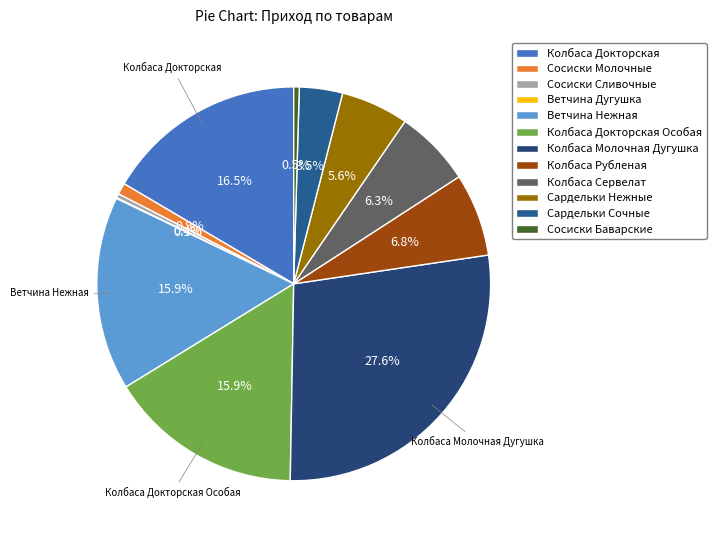

To the nearest percent, what portion does Сардельки Нежные represent?

6%